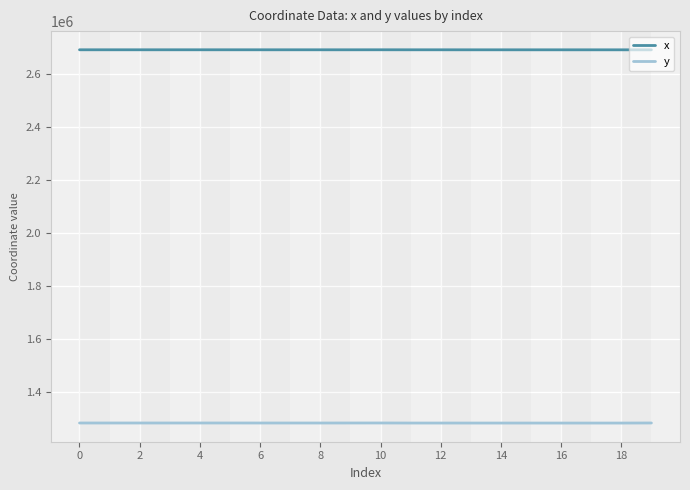

True or false: x and y cross at least once.

False